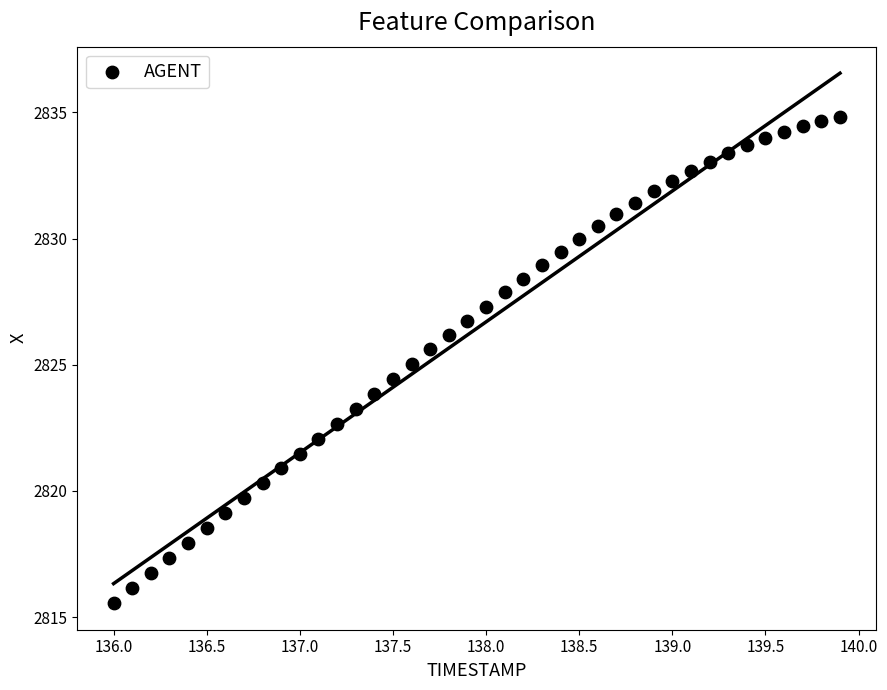

What is the range of X values (max minus min)?

3.9